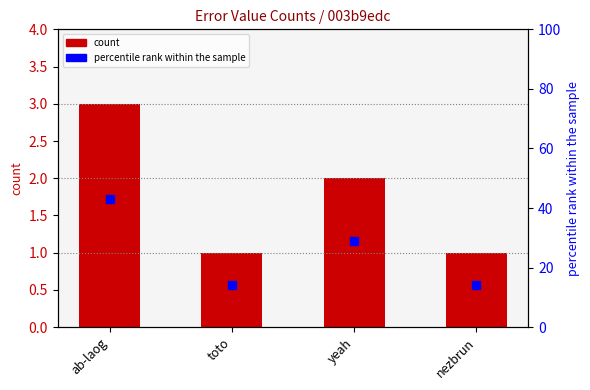

What is the total value across all series at toto?

15